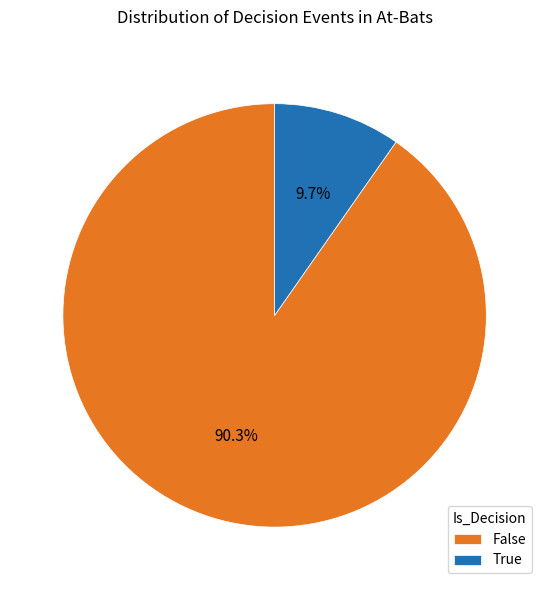

How many segments does this pie chart have?

2